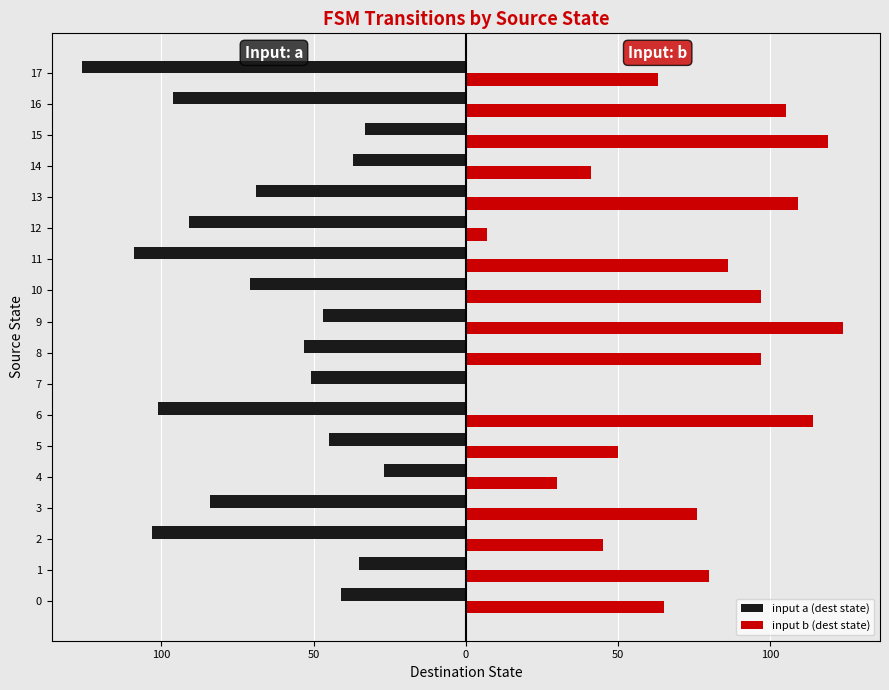

What are all the series names shown in the legend?

input a (dest state), input b (dest state)